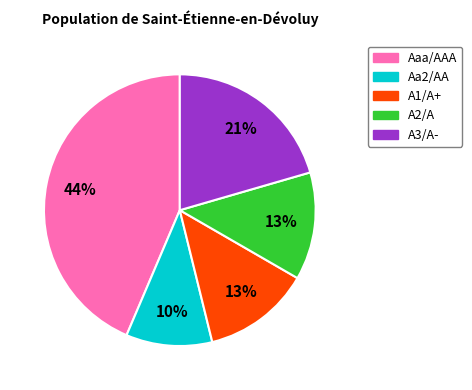

Is the sum of A1/A+ and Aa2/AA greater than half?

No